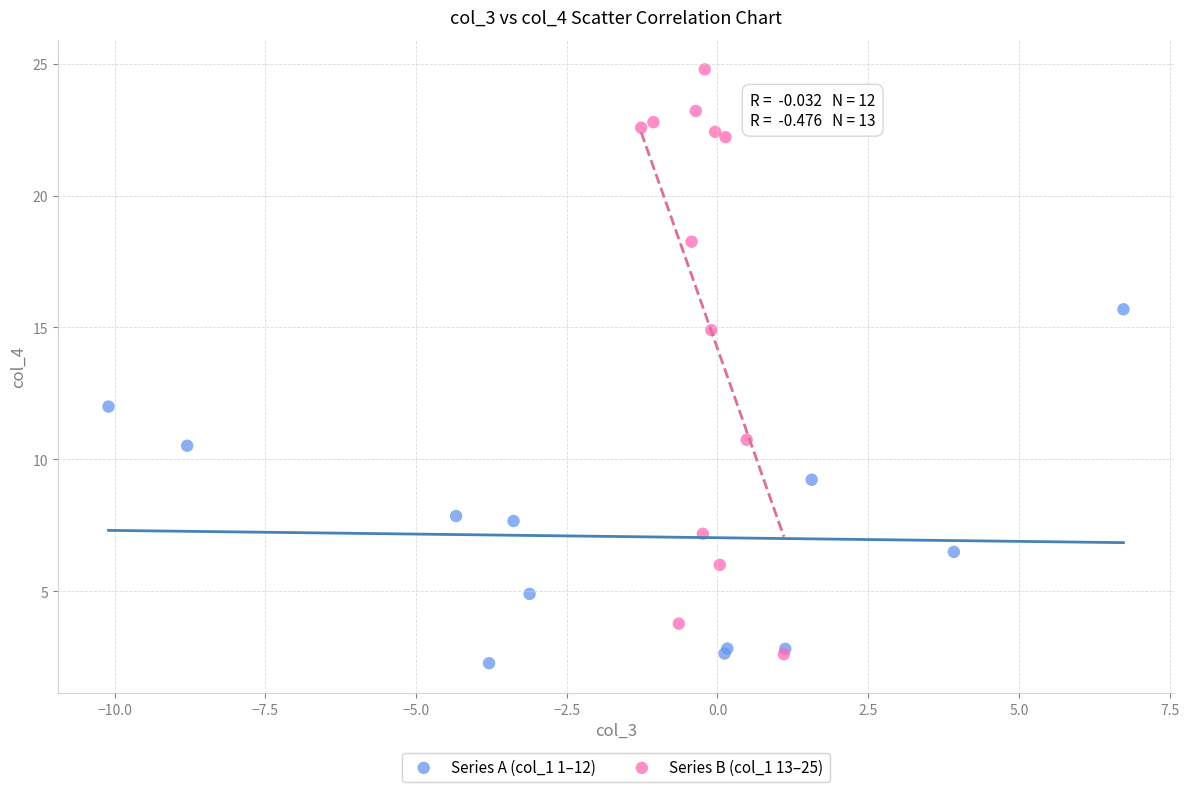

Which series contains the lowest Y value?

Series A (col_1 1–12)